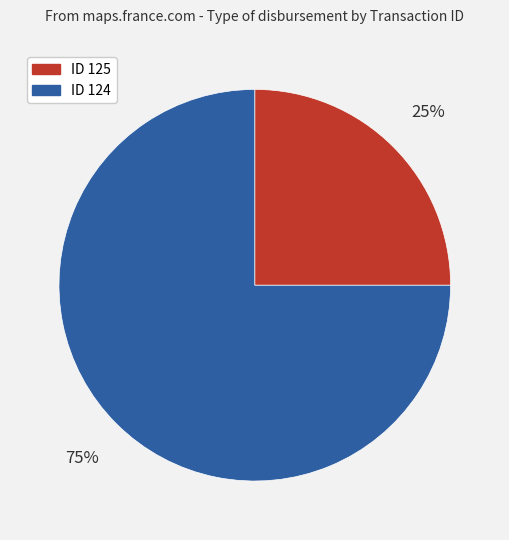

To the nearest percent, what is the average slice percentage?

50%